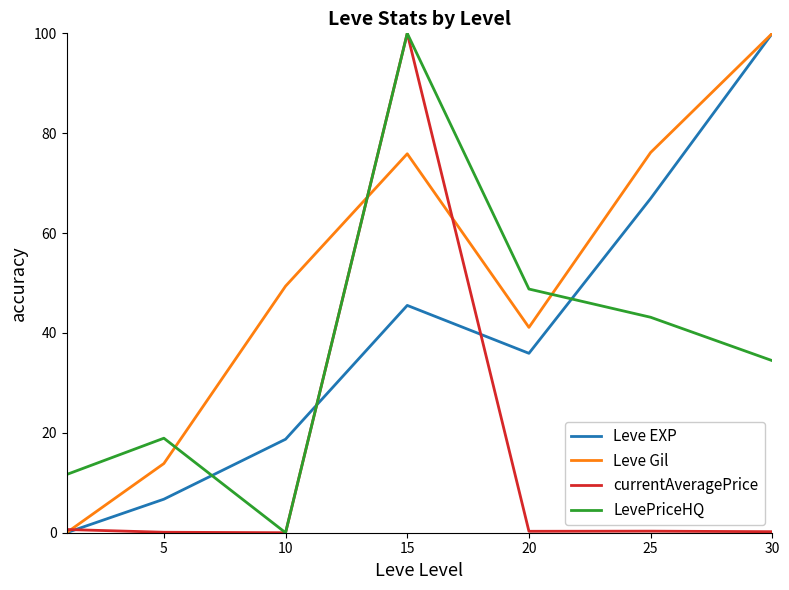

Which series ends up on top after the final intersection of LevePriceHQ and Leve Gil?

Leve Gil